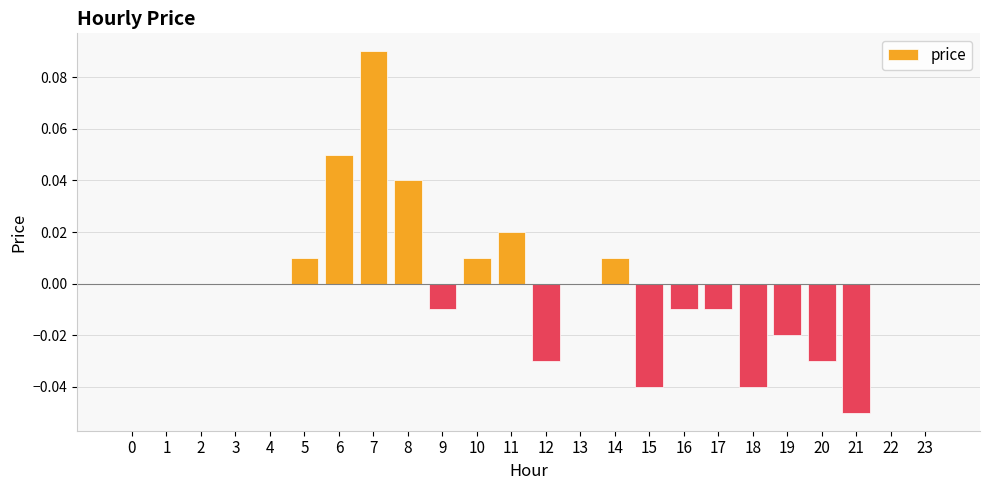

Does the chart contain stacked bars?

No